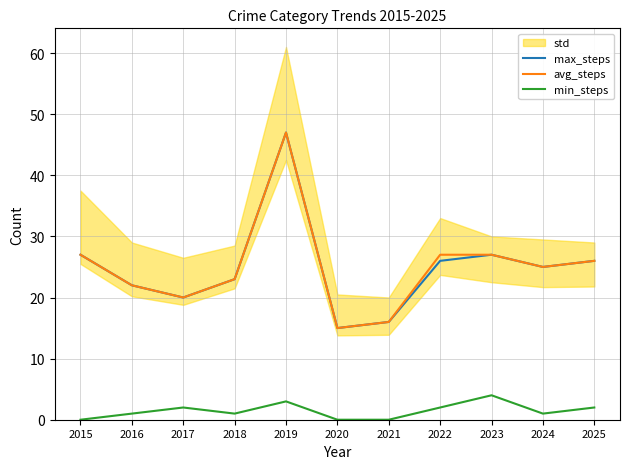

What is the value of the min_steps point at the 3rd from the left?

2